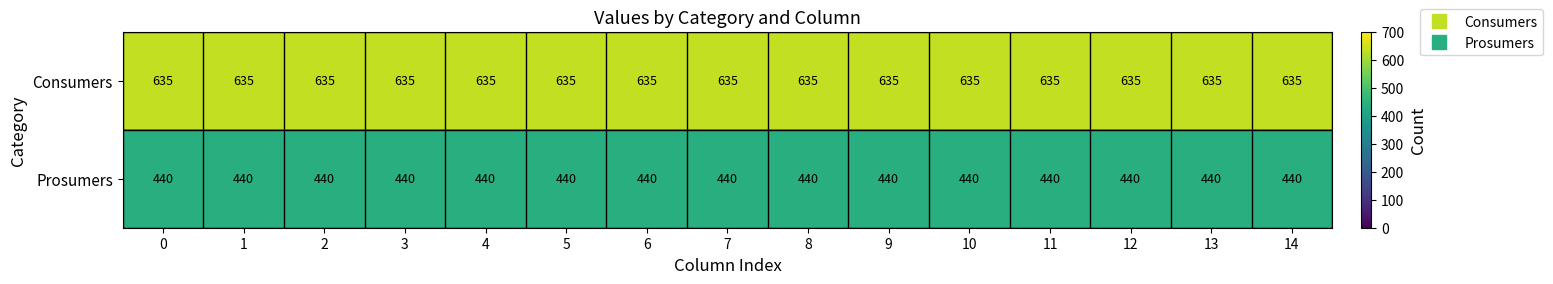

What is the sum of the Prosumers values at 14 and 8?

880